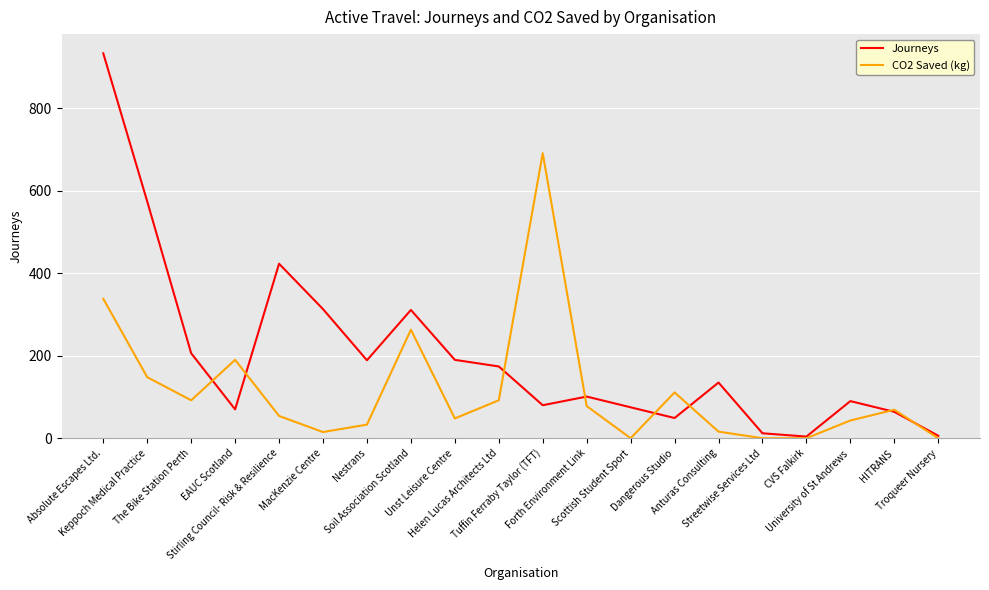

Rank the series at Nestrans from highest to lowest value.

Journeys, CO2 Saved (kg)